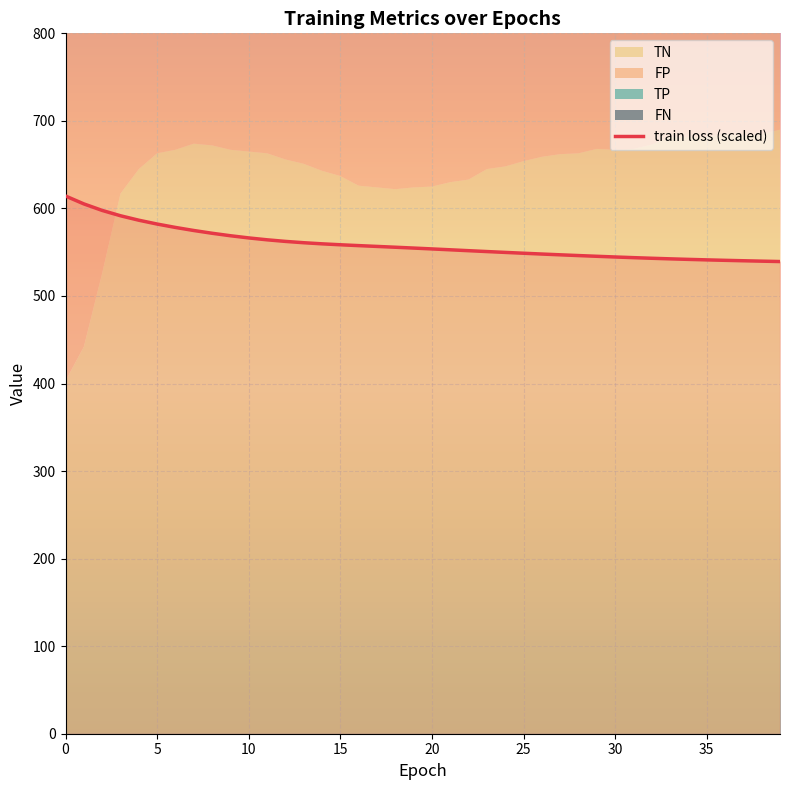

The chart shows a value of 209.4 at 34. True or false?

False